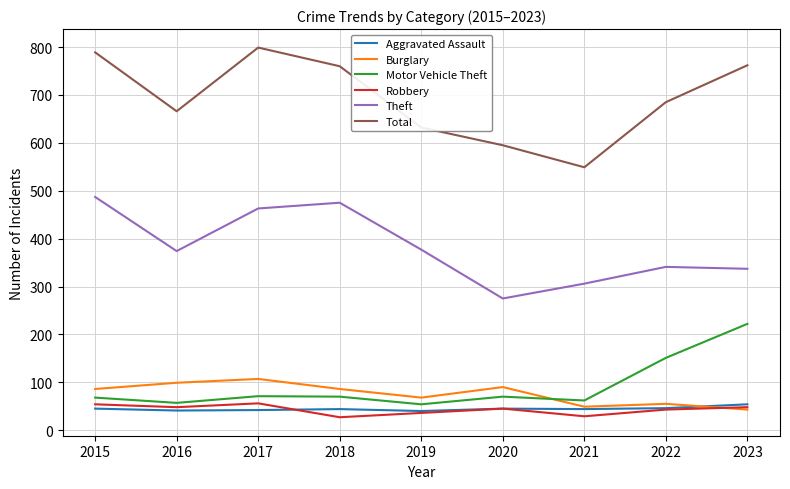

Which series has the largest total across all categories?

Total